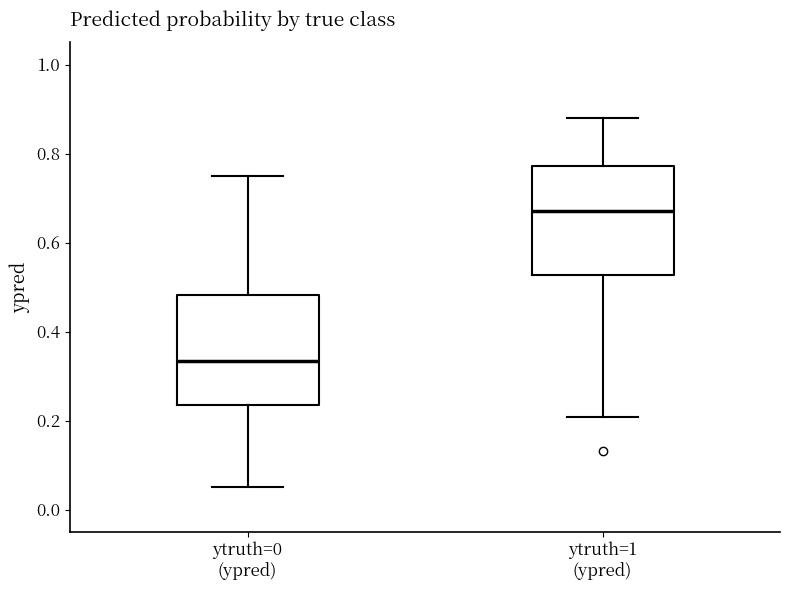

Which box's median line is the lowest?

ytruth=0 (ypred)